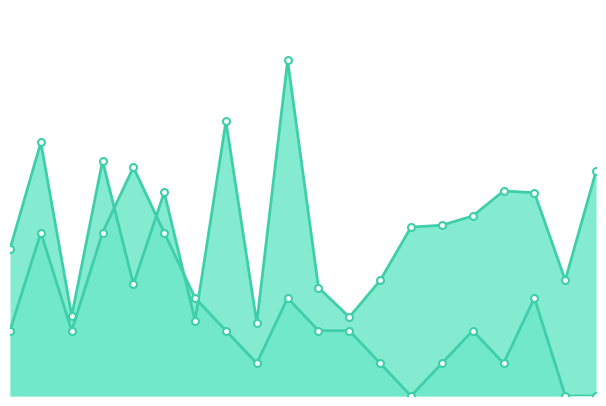

The value of FC at 12 is 3.0. True or false?

False